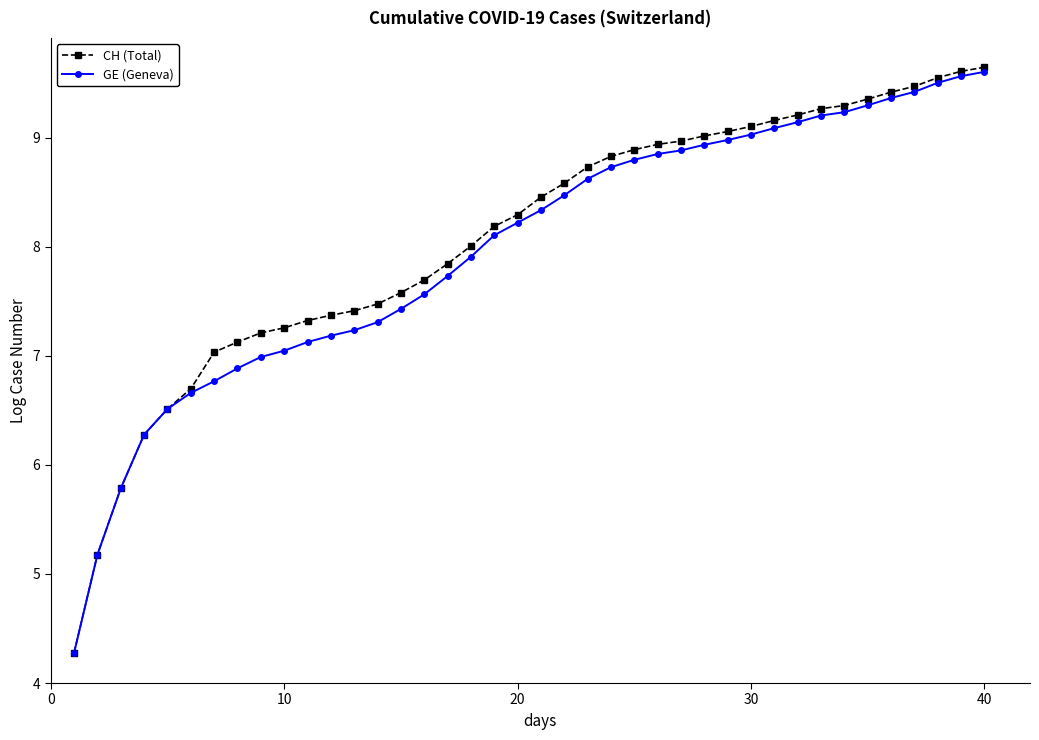

Reading right to left, what are all the values shown in this chart?

CH (Total): 9.6	9.6	9.5	9.5	9.4	9.4	9.3	9.3	9.2	9.2	9.1	9.1	9.0	9.0	8.9	8.9	8.8	8.7	8.6	8.5	8.3	8.2	8.0	7.8	7.7	7.6	7.5	7.4	7.4	7.3	7.3	7.2	7.1	7.0	6.7	6.5	6.3	5.8	5.2	4.3
GE (Geneva): 9.6	9.6	9.5	9.4	9.4	9.3	9.2	9.2	9.1	9.1	9.0	9.0	8.9	8.9	8.8	8.8	8.7	8.6	8.5	8.3	8.2	8.1	7.9	7.7	7.6	7.4	7.3	7.2	7.2	7.1	7.0	7.0	6.9	6.8	6.7	6.5	6.3	5.8	5.2	4.3